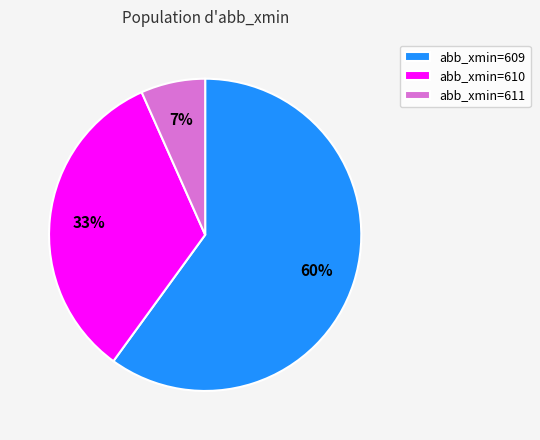

What percentage is the abb_xmin=609 slice, to the nearest percent?

60%